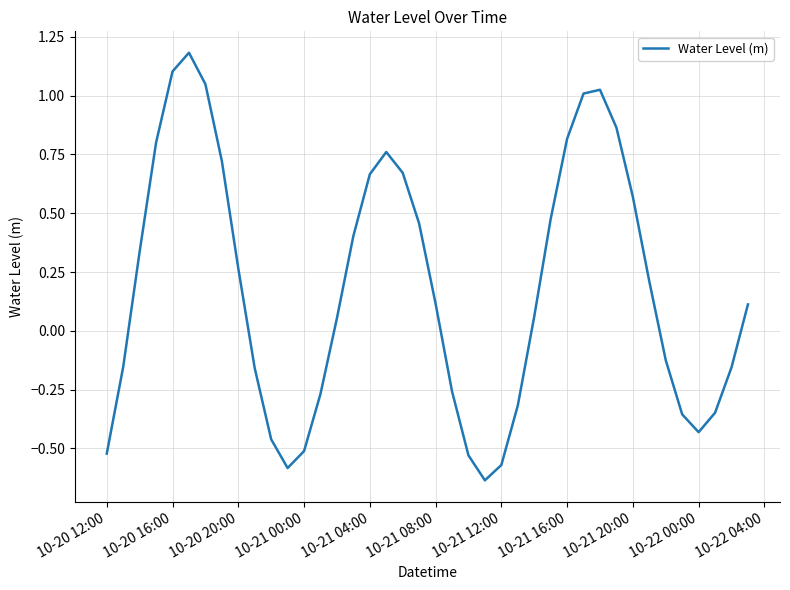

What is the greatest value displayed?

1.2